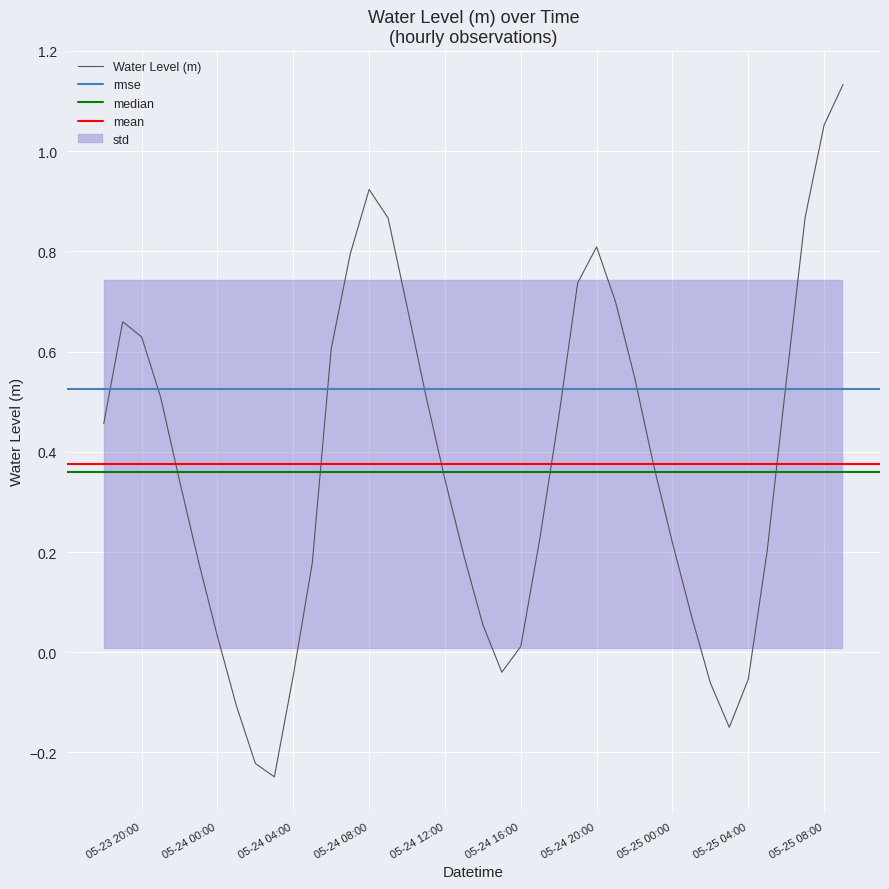

Is it true that Water Level (m) equals 0.5 at 05-24 08:00?

False